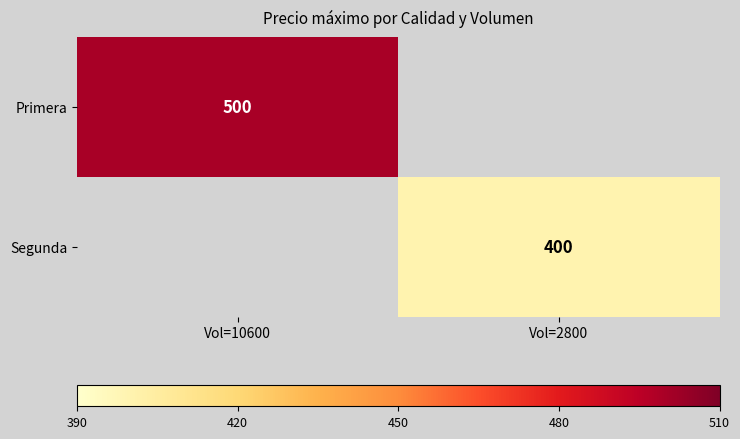

Count the number of categories in the chart.

2